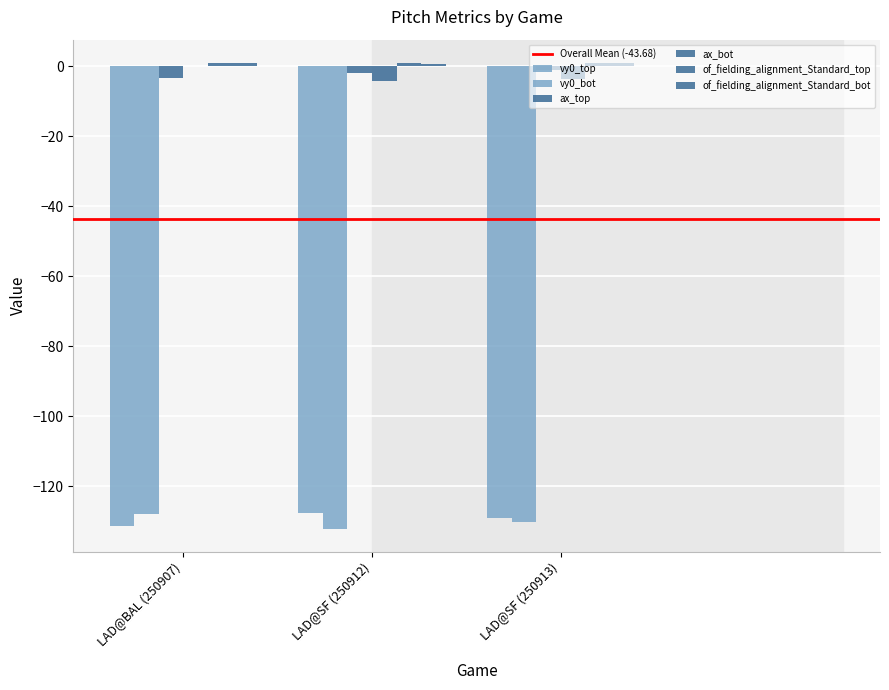

What is the maximum value for vy0_top?

-127.6